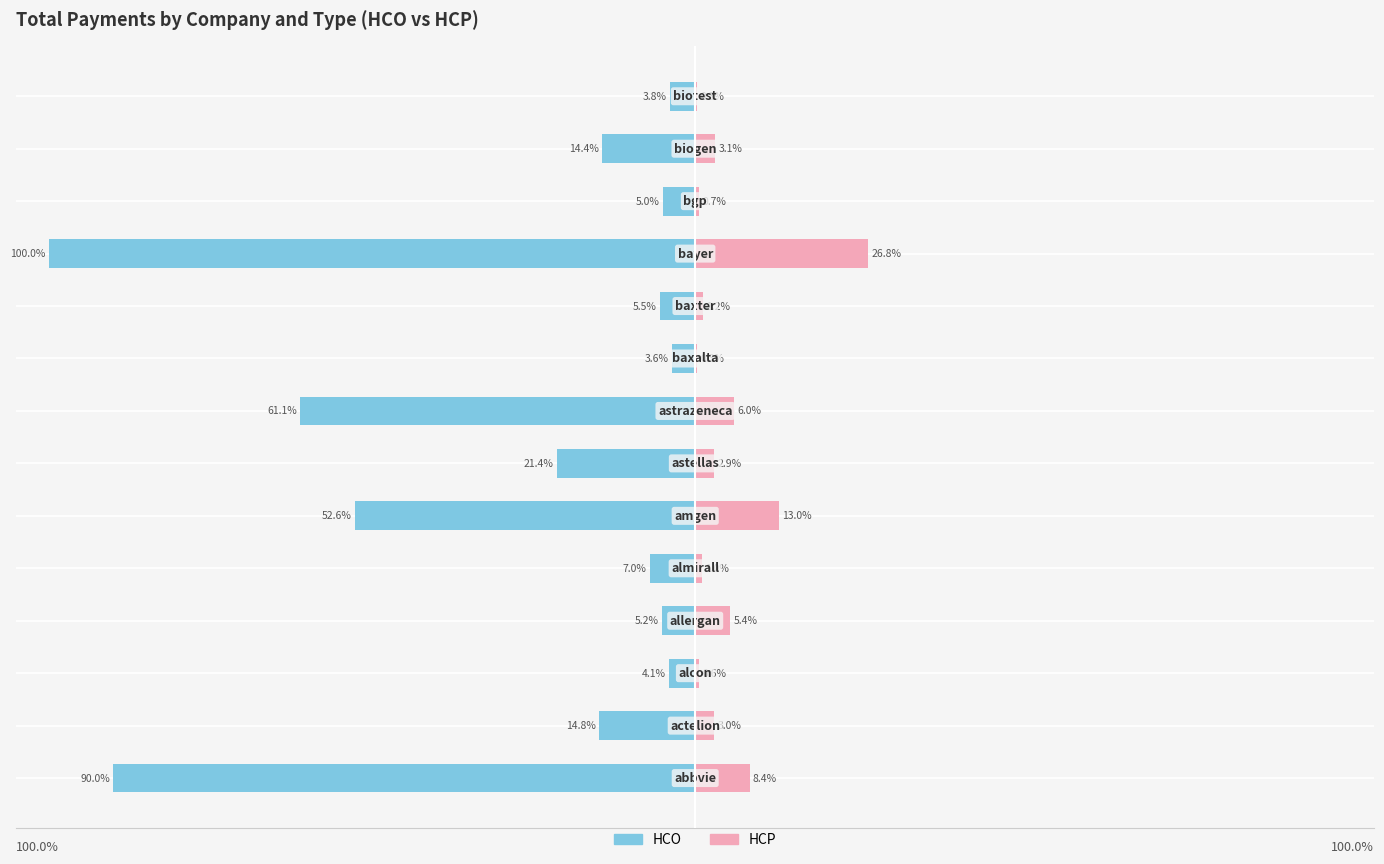

Which series has the widest spread of values?

HCO